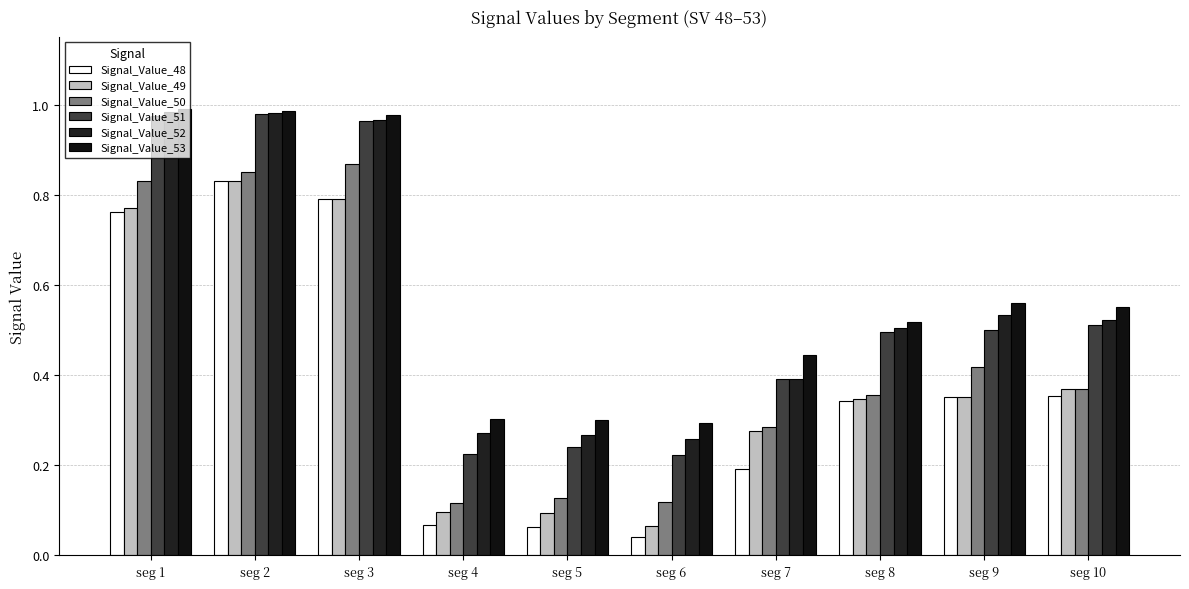

Which category has the highest value across all series?

seg 1